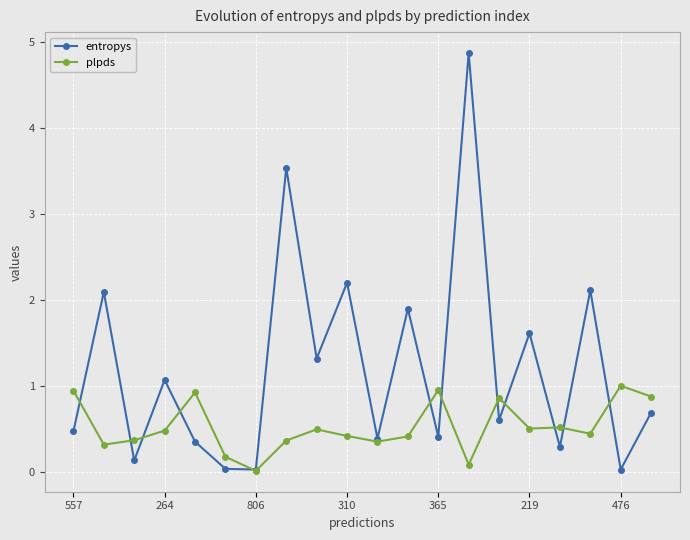

Which series has the widest spread of values?

entropys